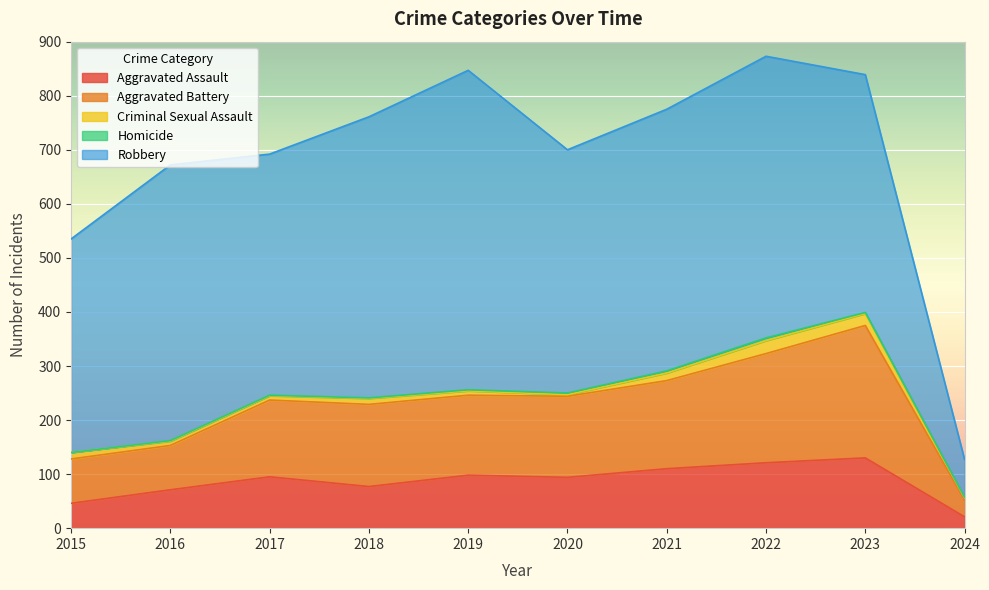

Does the chart display data point markers on the line(s)?

No